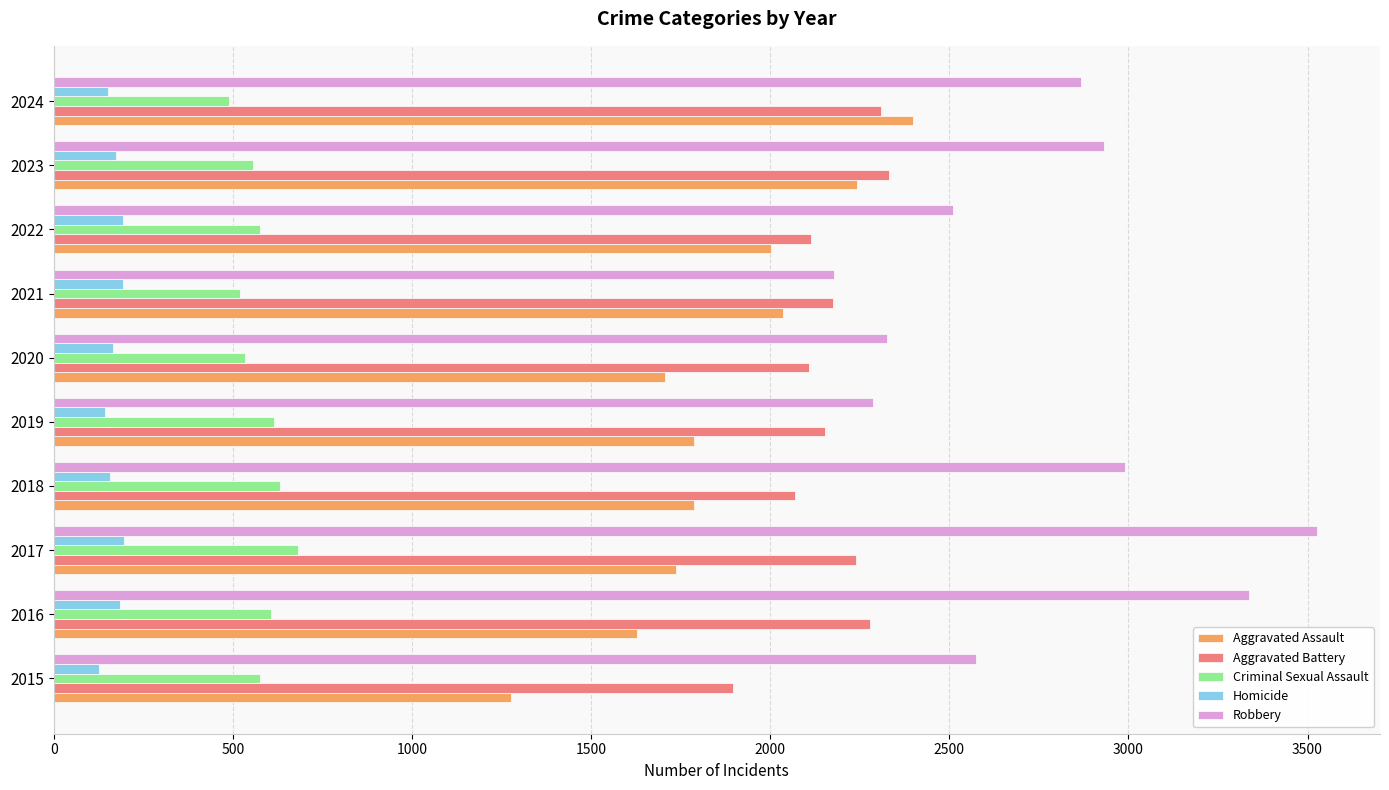

Is the value of Aggravated Battery at 2021 greater than the value of Criminal Sexual Assault at 2021?

Yes